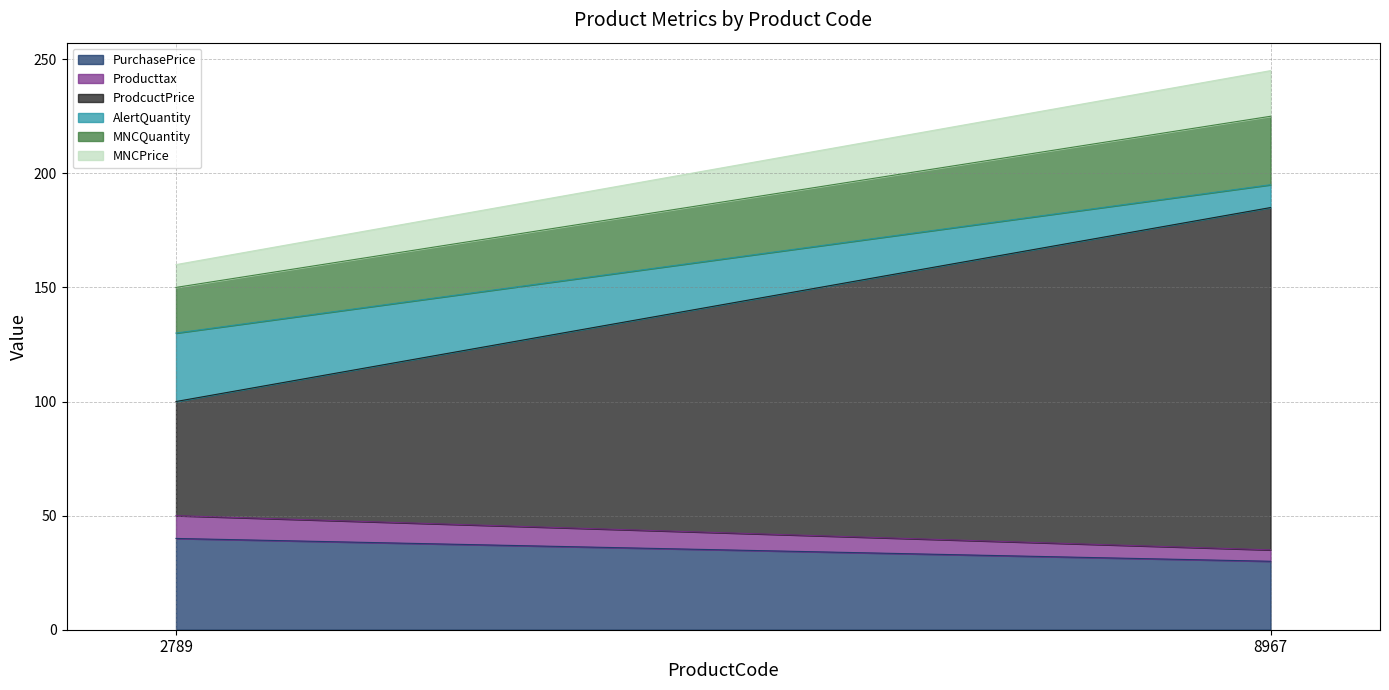

Which category has the lowest value in the MNCPrice series?

2789